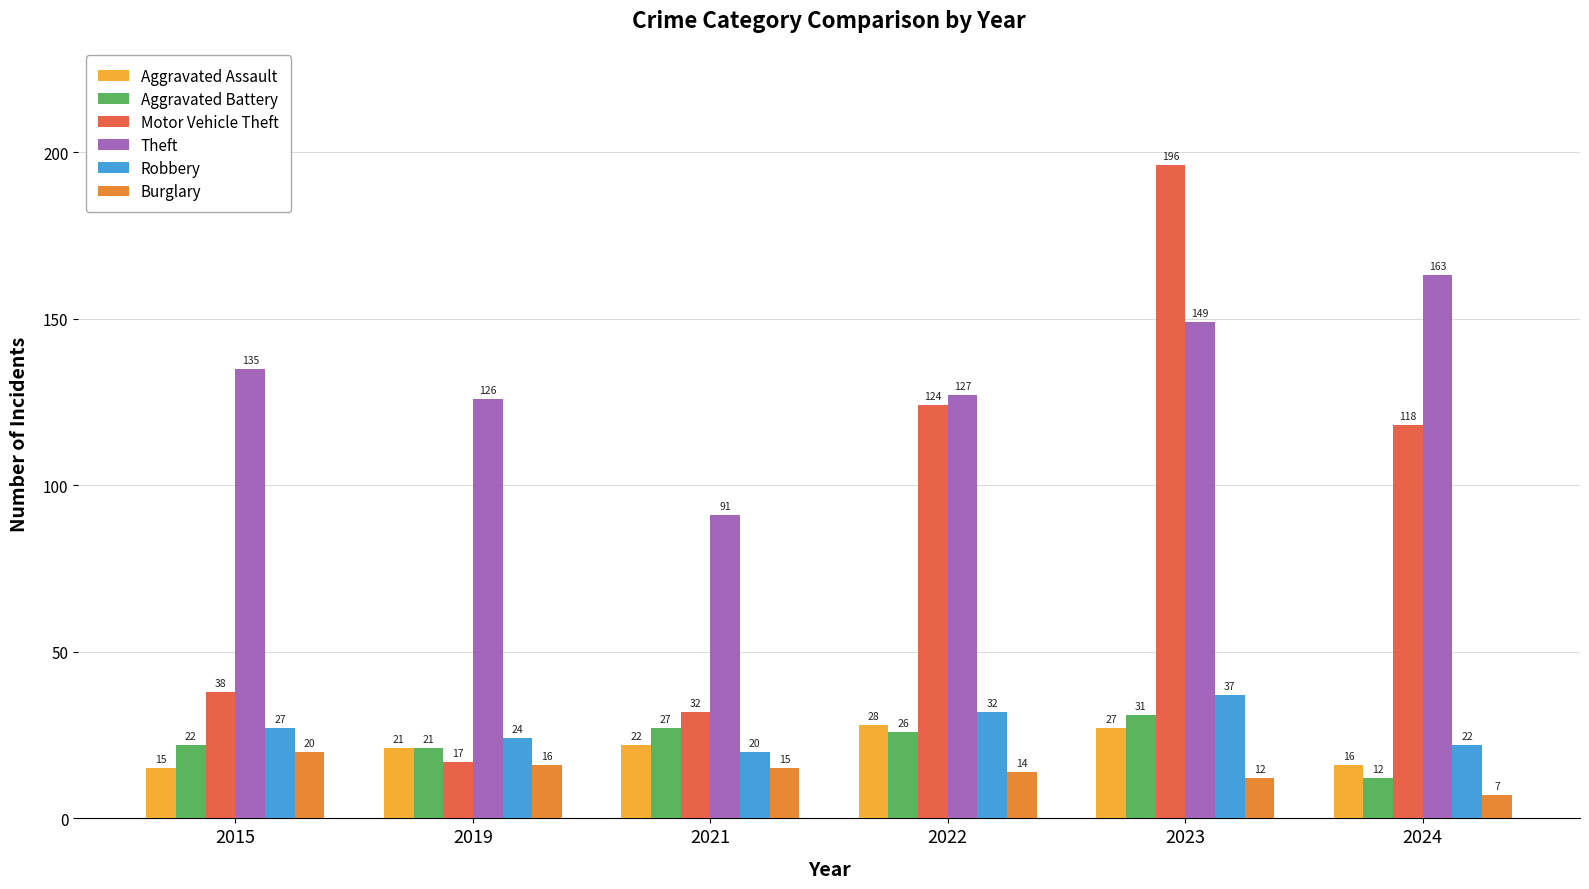

Is the value of Theft at 2015 greater than the value of Burglary at 2023?

Yes